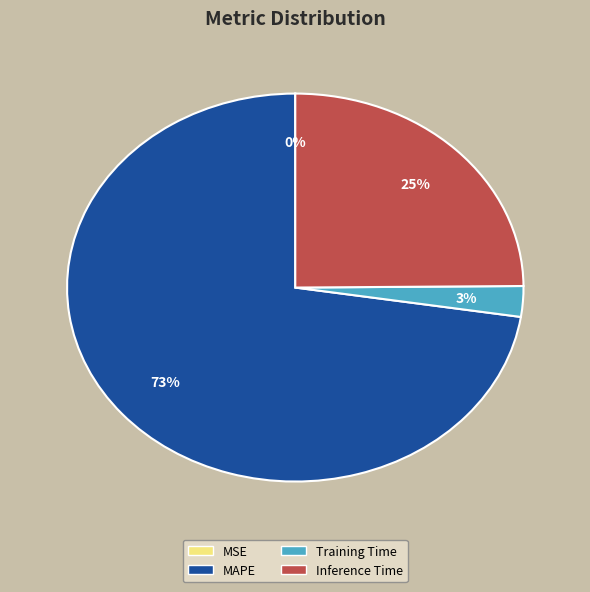

True or false: MAPE accounts for 87% of the total.

False